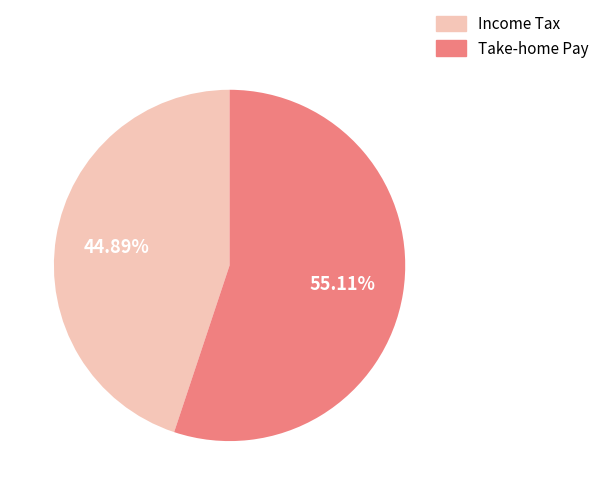

Is there any slice that represents more than half of the pie?

Yes